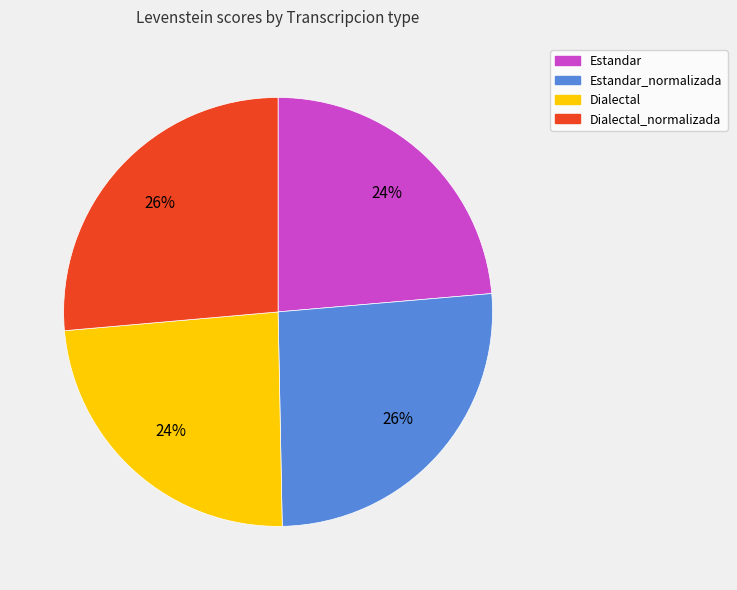

Does any single category account for the majority?

No